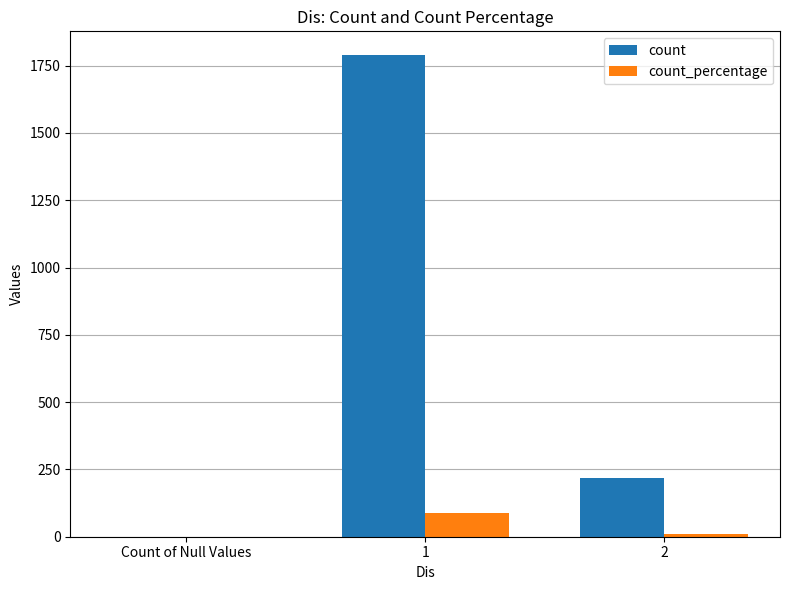

What is the maximum value for count?

1788.0